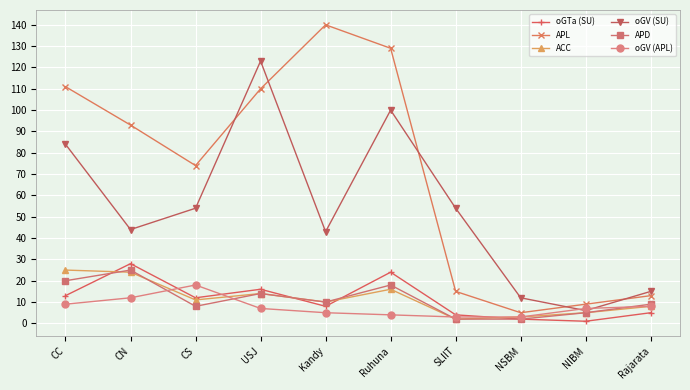

The oGTa (SU) series shows 8 at Kandy. True or false?

True